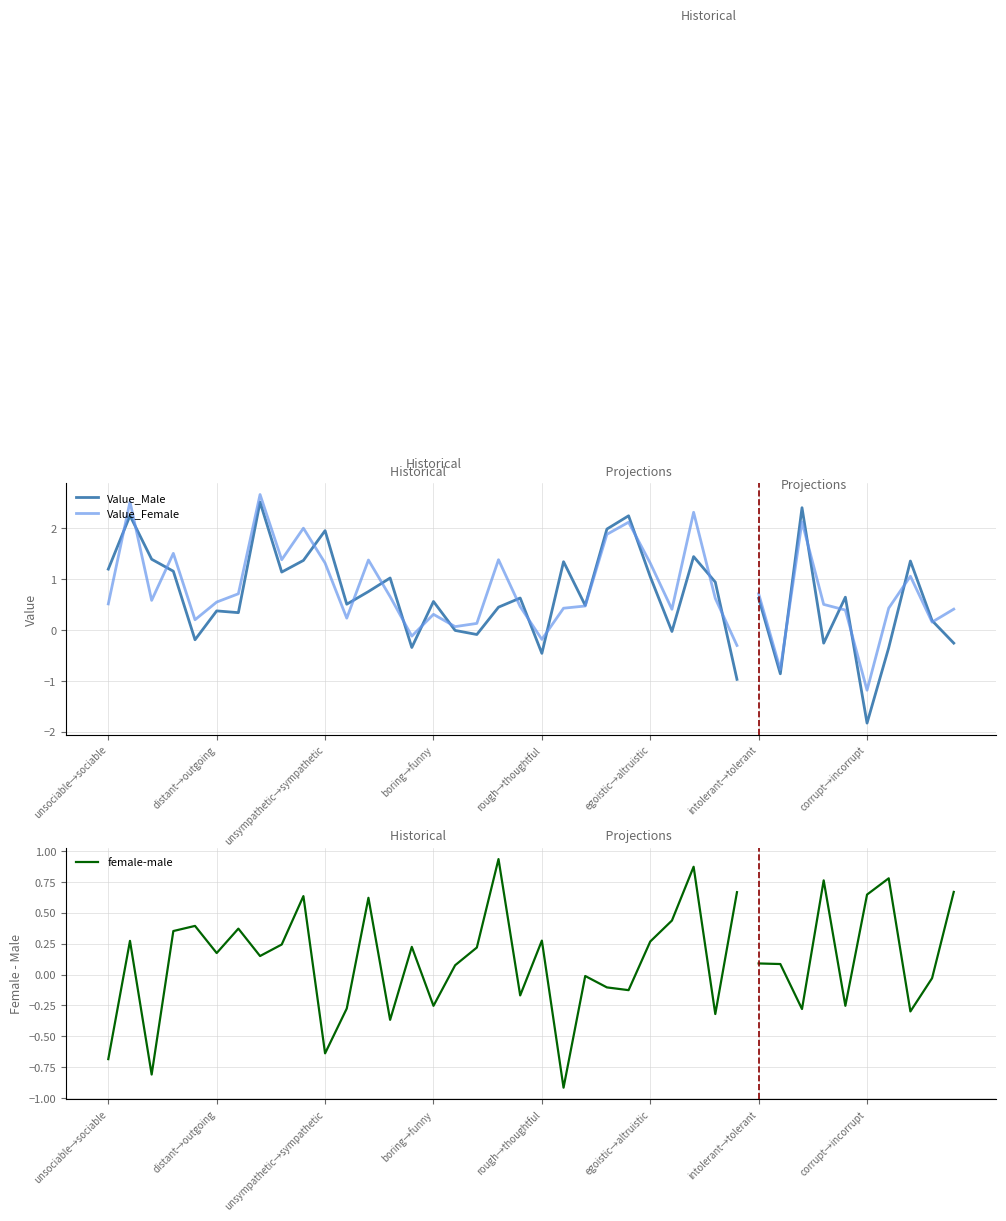

How many values in Value_Male are above zero?

23